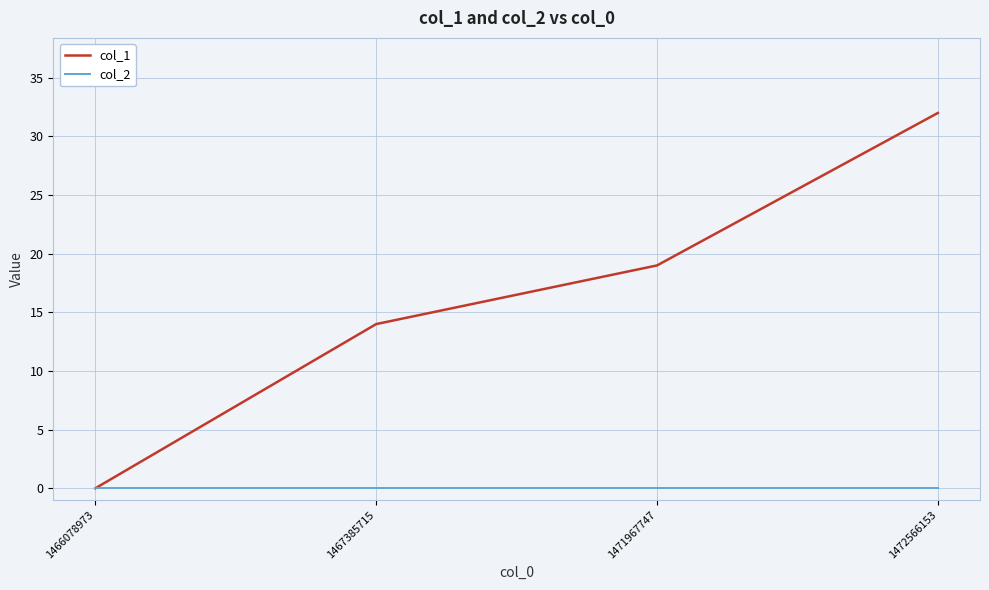

Which series has the widest spread of values?

col_1